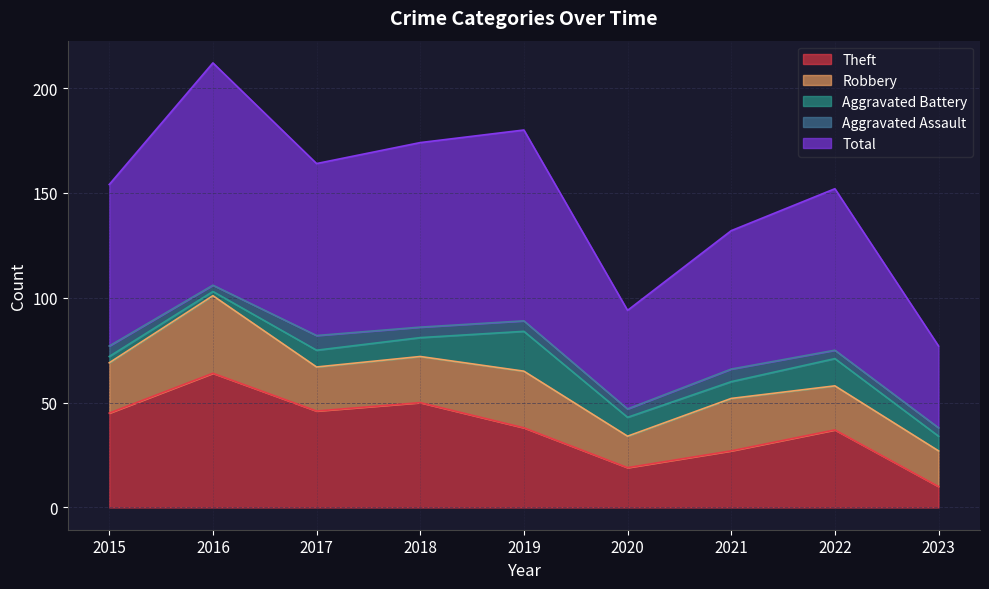

Does the chart have visible grid lines?

Yes